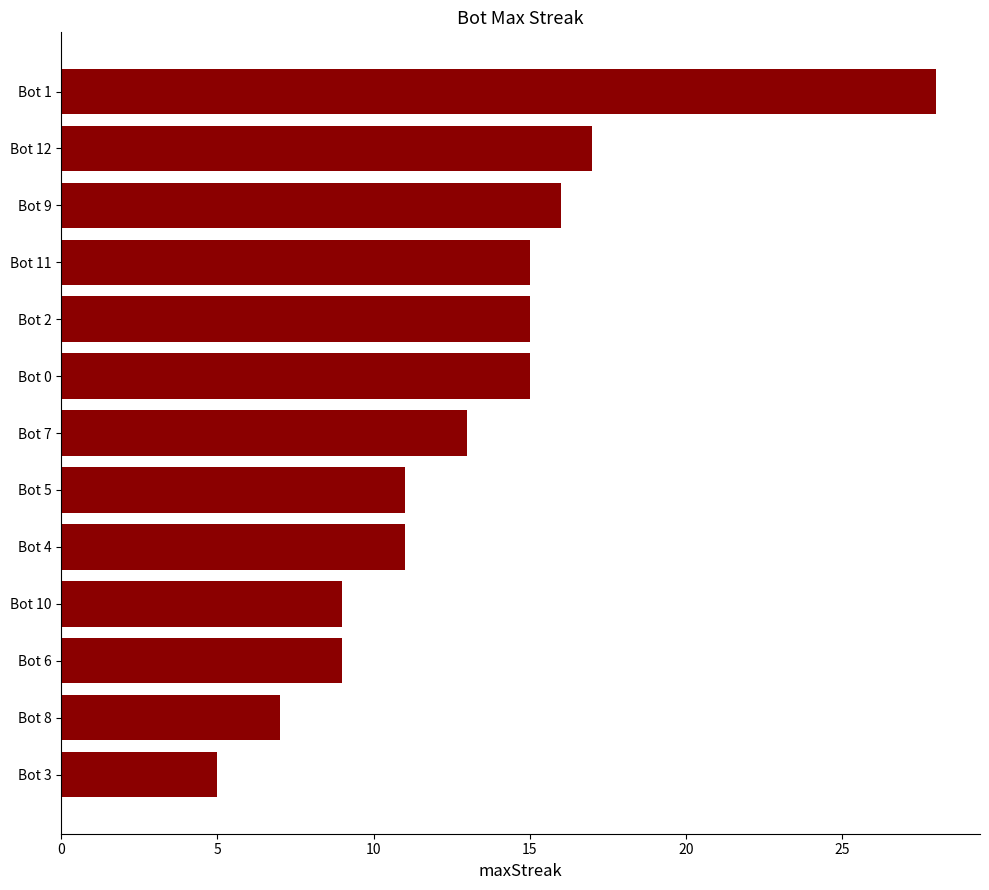

What is the sum of the values at Bot 6 and Bot 12?

26